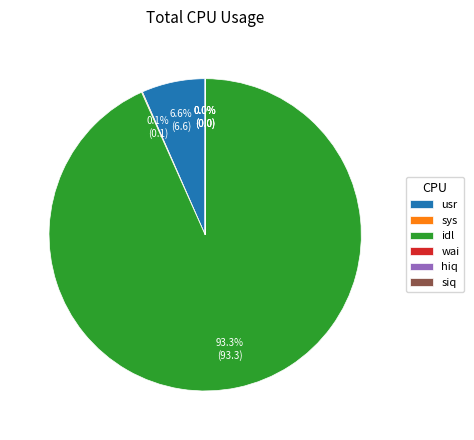

Which slice represents more than half of the pie?

idl